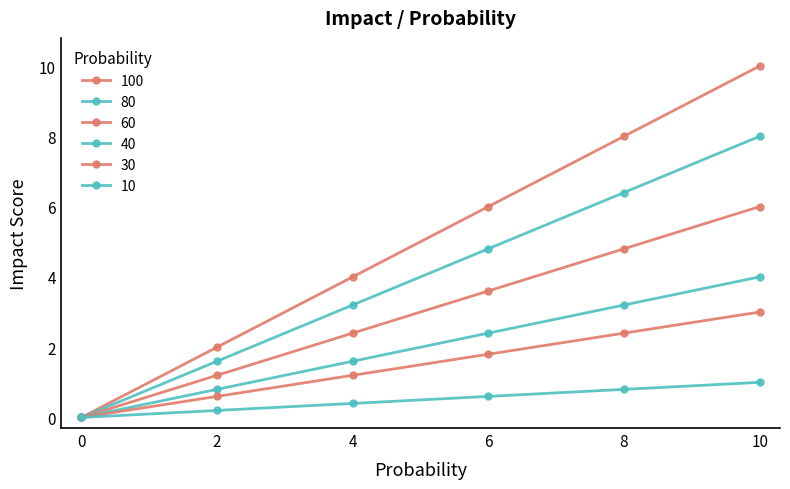

How many categories are shown in the chart?

6